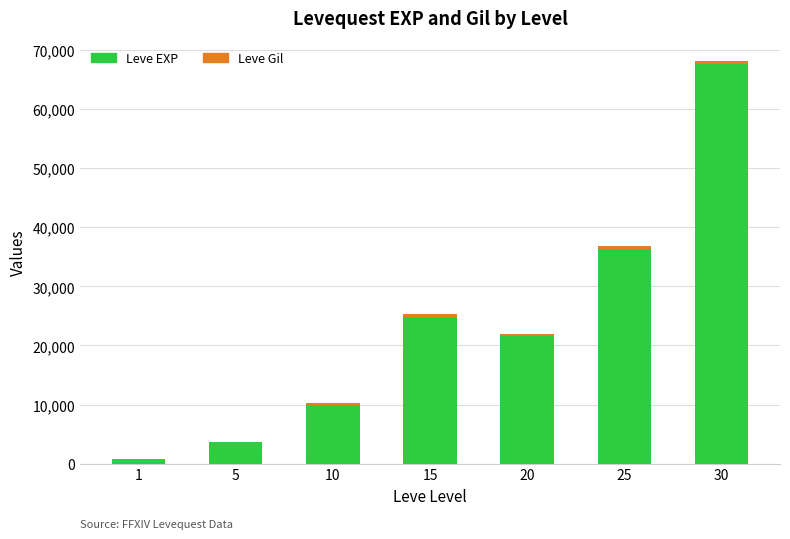

At which category is the sum across all series the highest?

30